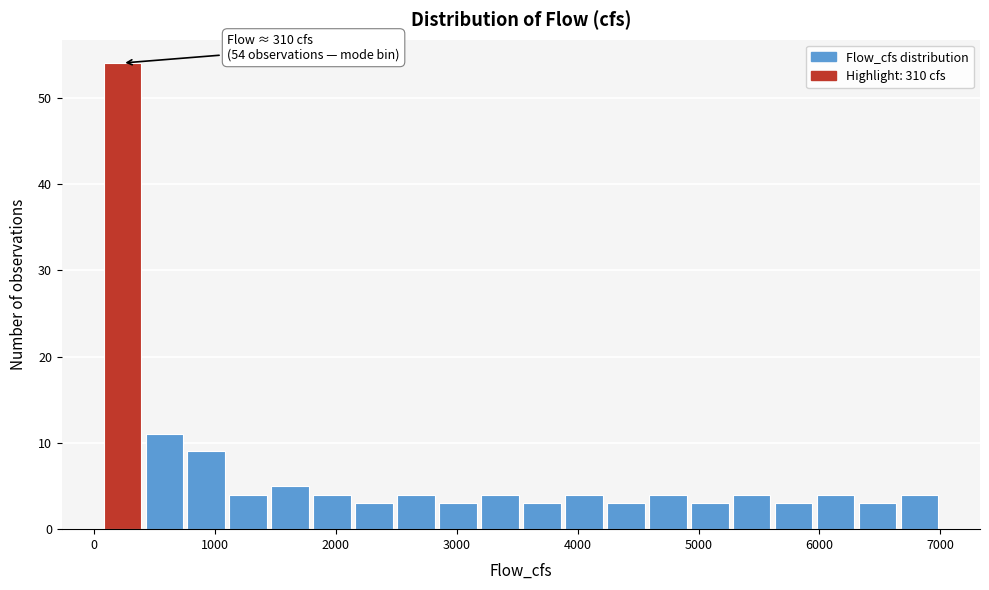

Read against the x-axis, roughly where is the centre of the tallest bar?

200